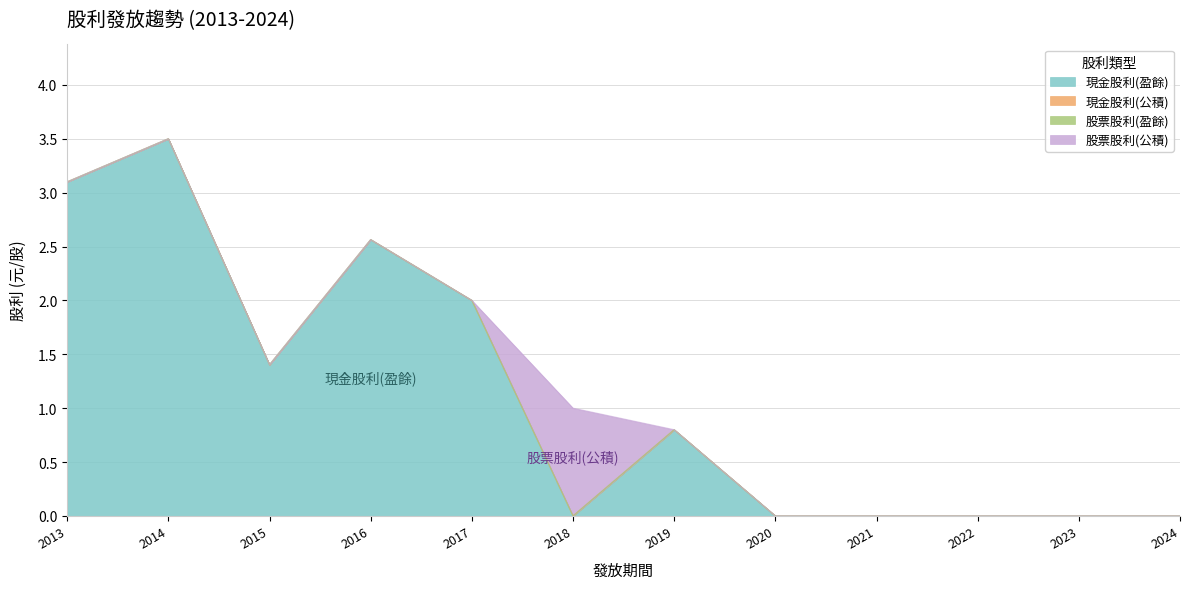

Which series has the widest spread of values?

現金股利(盈餘)